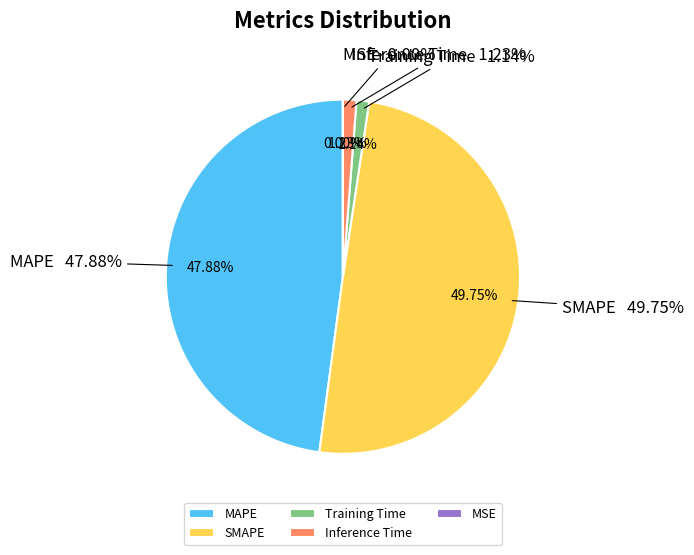

True or false: MSE accounts for 0% of the total.

True